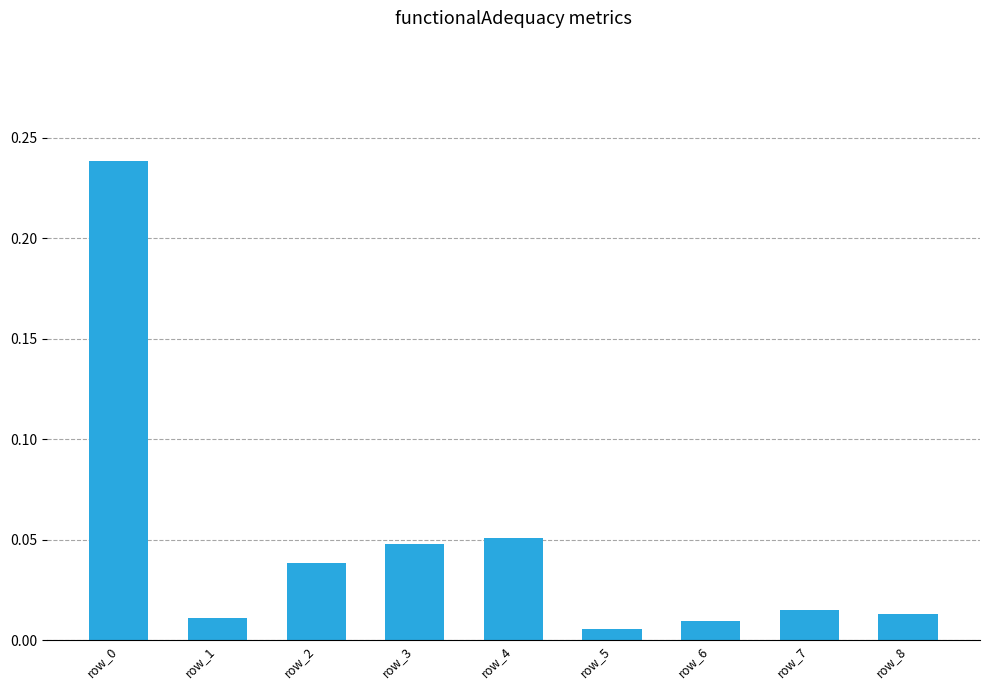

What is the sum of all values?

0.4